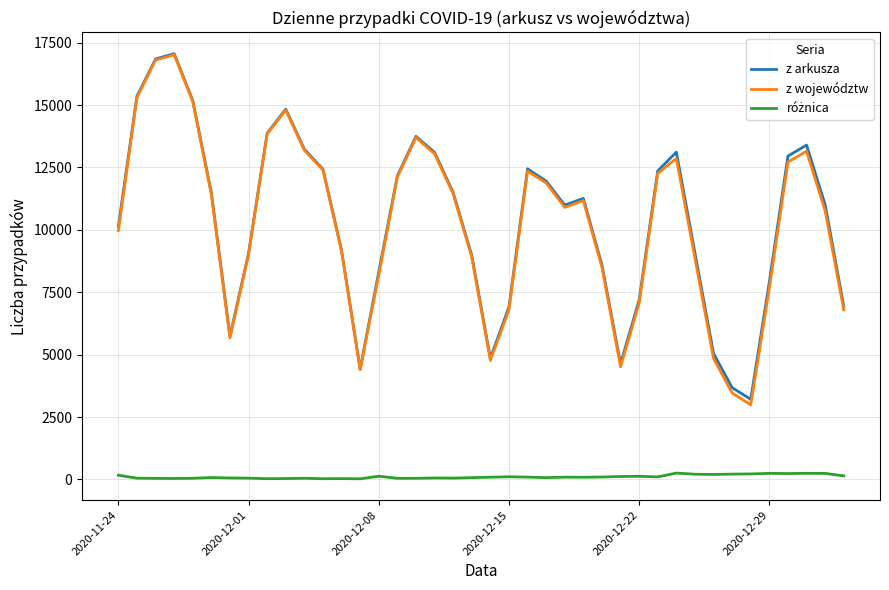

Which series has the widest spread of values?

z województw